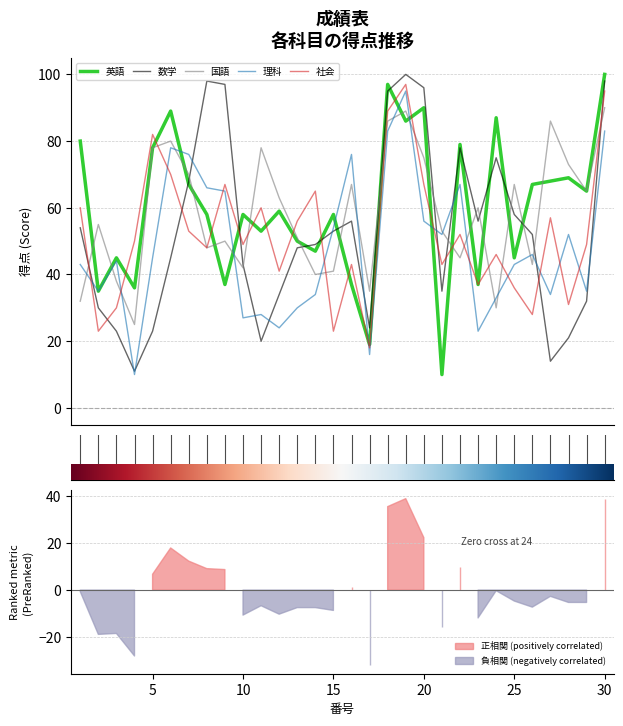

Rank the series by their maximum value, from highest to lowest.

英語, 数学, 社会, 理科, 国語